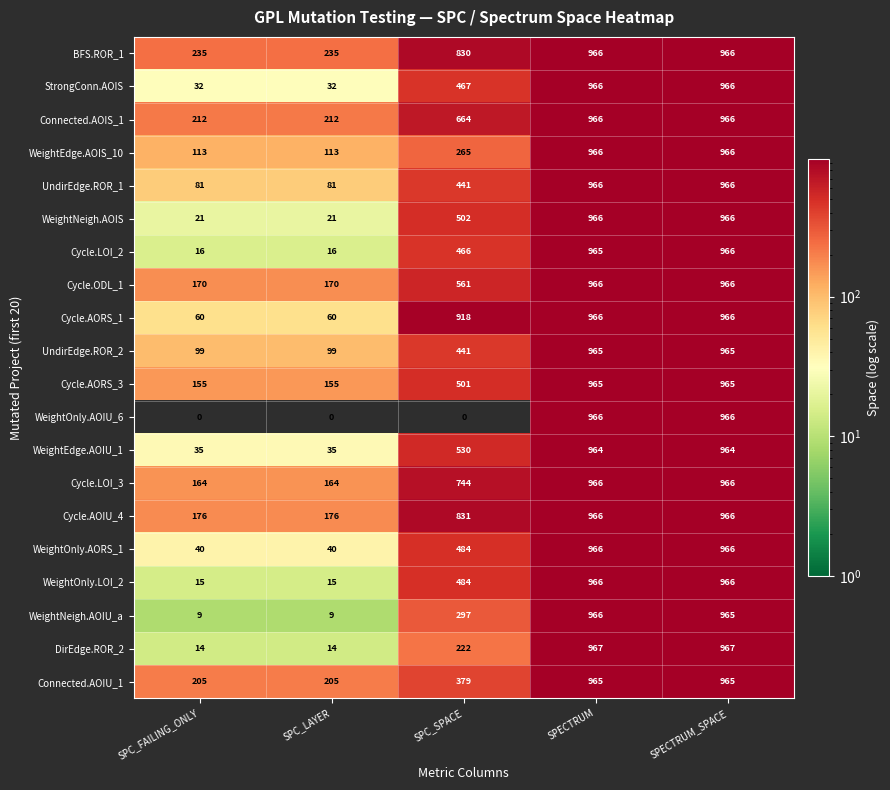

The value of Cycle.AOIU_4 at SPC_LAYER is 176. True or false?

True